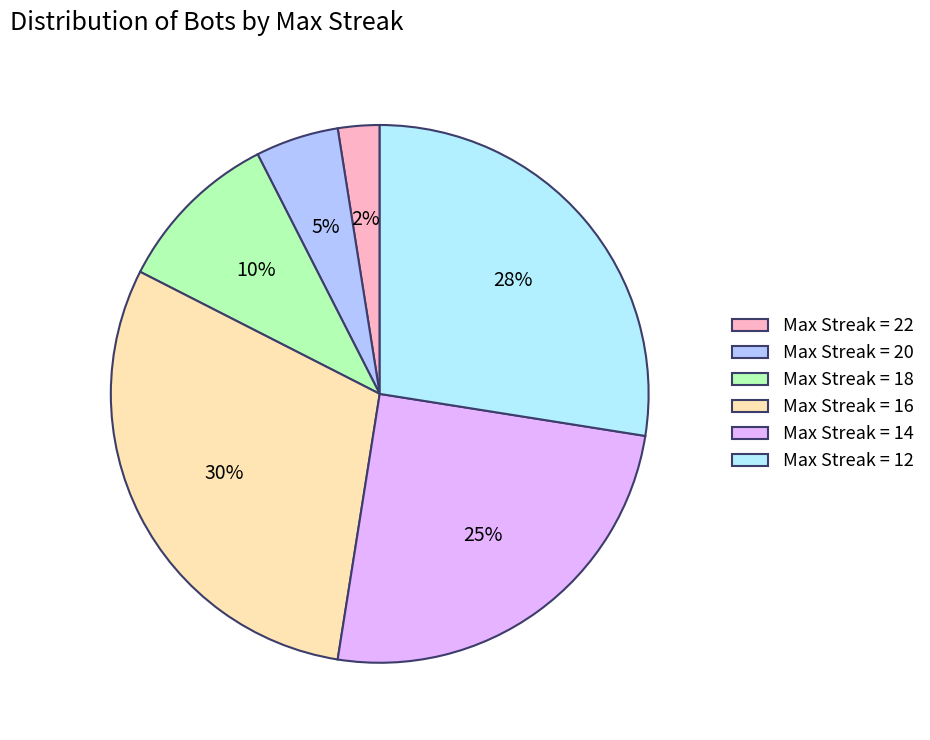

How many slices are in this pie chart?

6